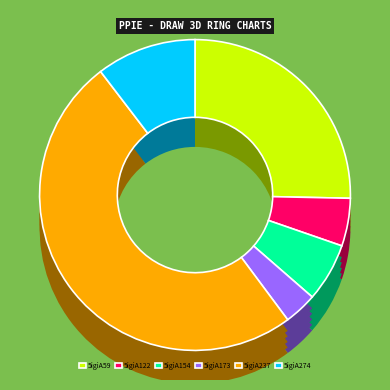

What percentage is the 5igiA154 slice, to the nearest percent?

6%